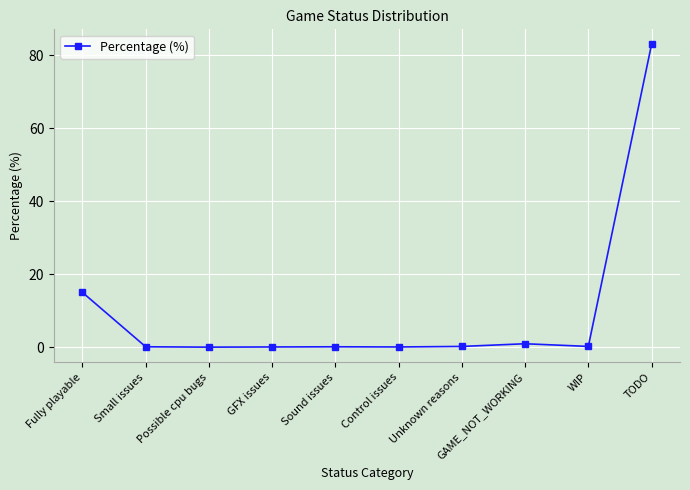

What is the change in value from Fully playable to Control issues?

-14.9